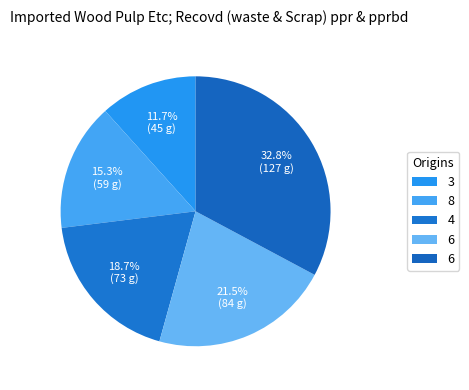

How many segments does this pie chart have?

5